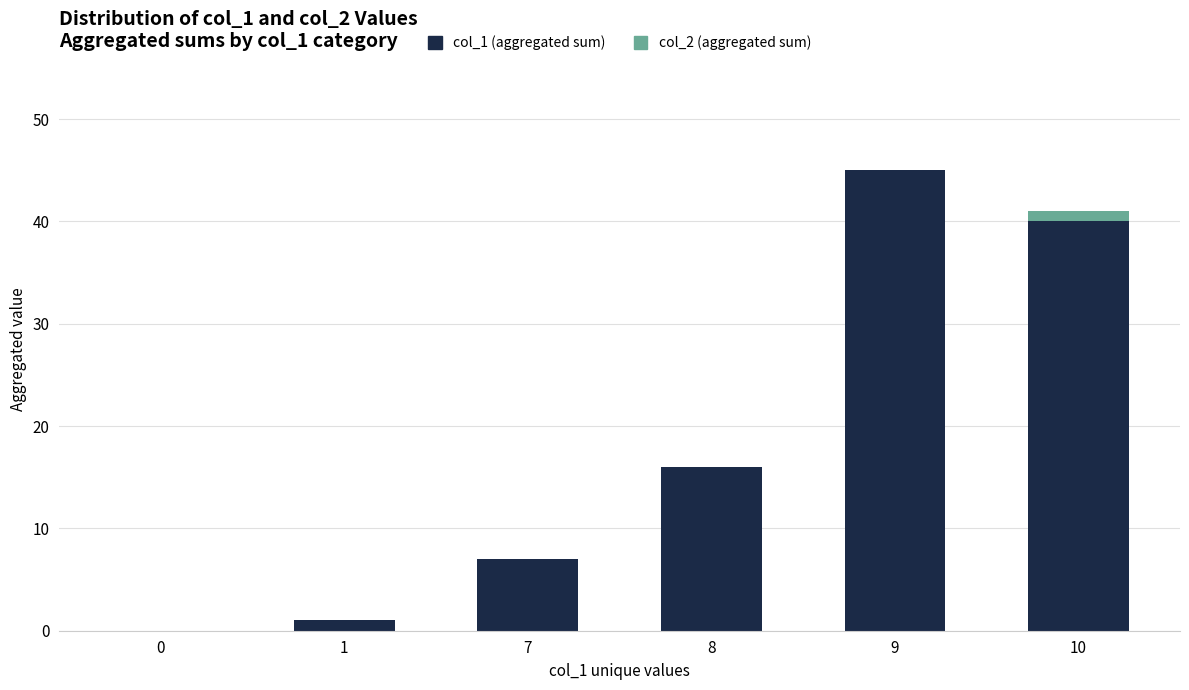

At which category is the sum across all series the highest?

9